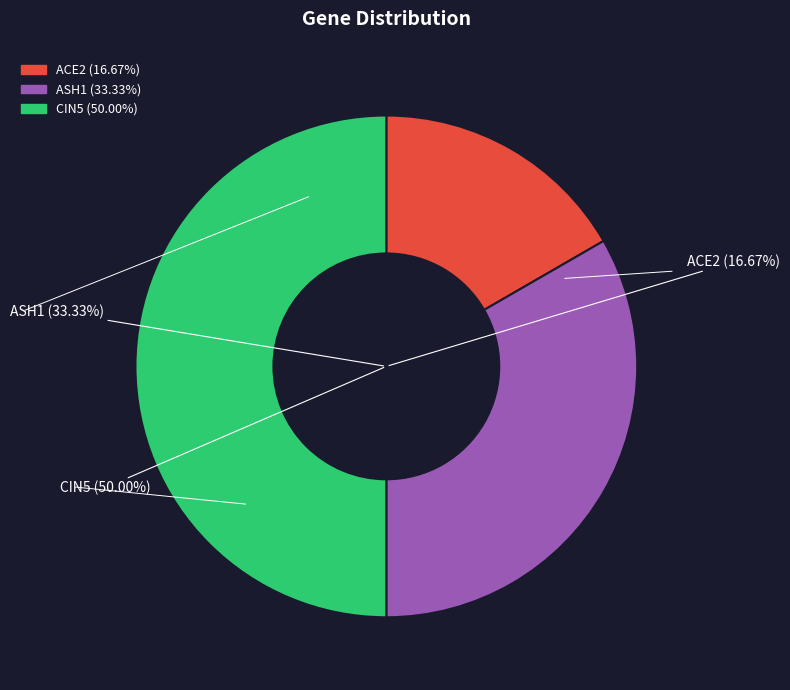

To the nearest percent, what is the difference between the largest and smallest slice percentages?

33%